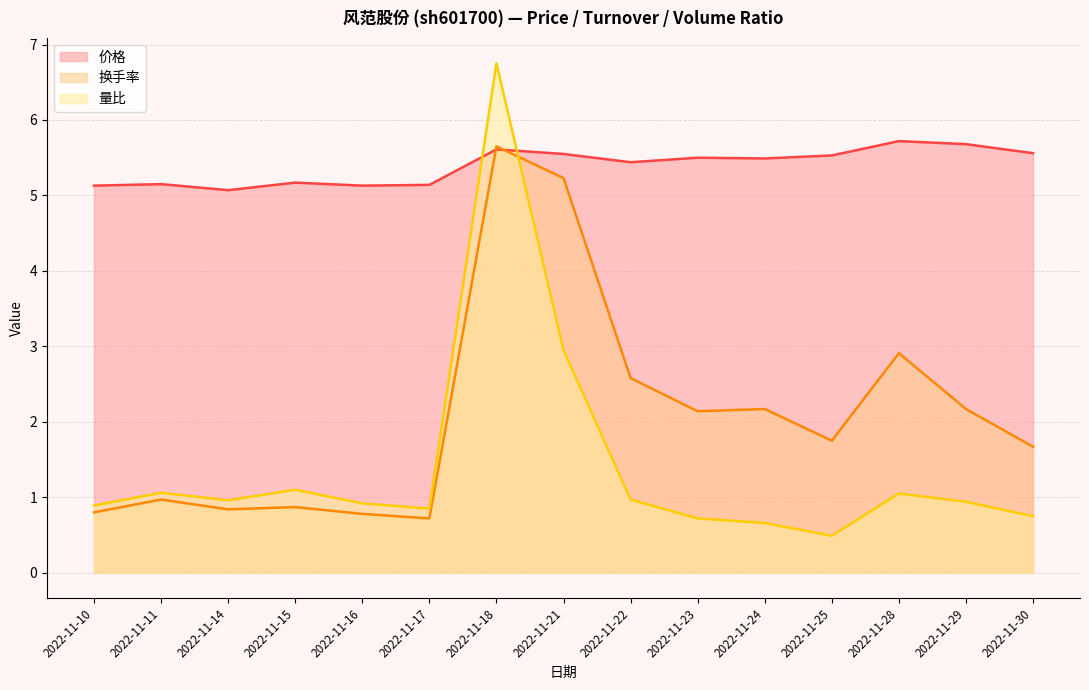

True or false: 量比 and 换手率 cross at least once.

True